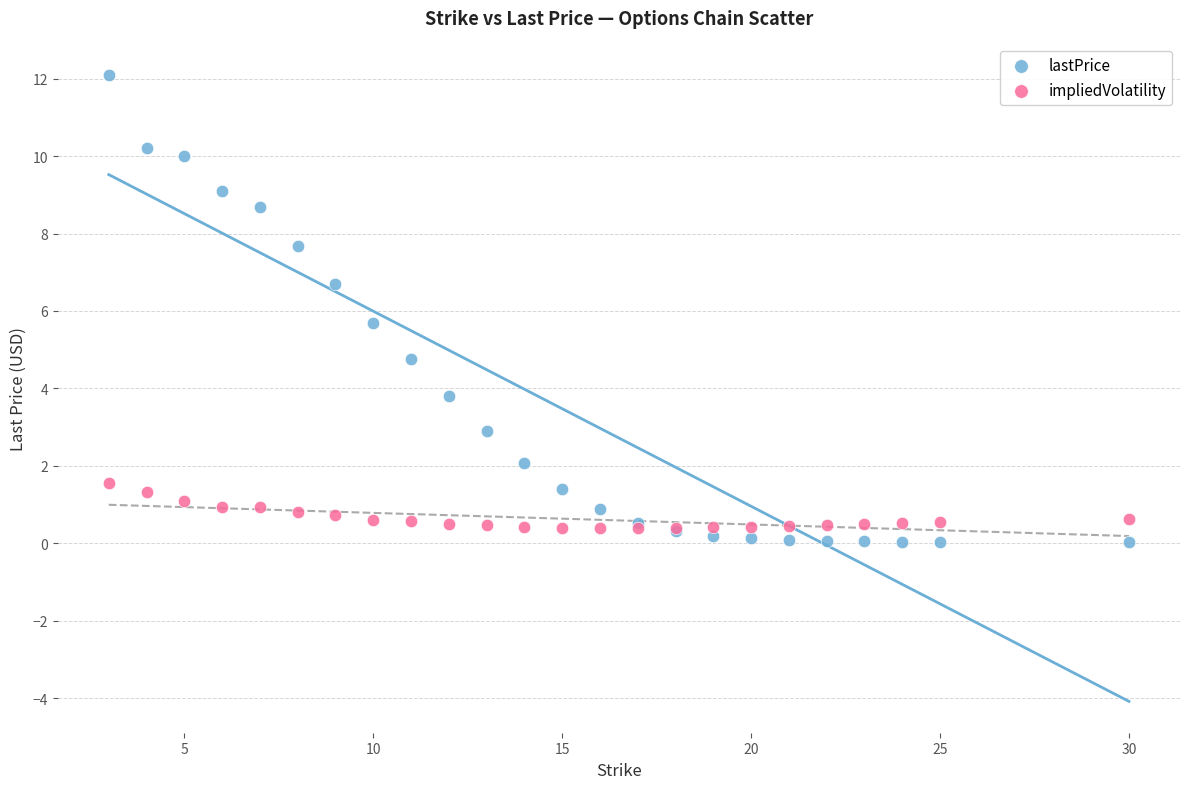

Which series reaches the minimum Y coordinate?

lastPrice